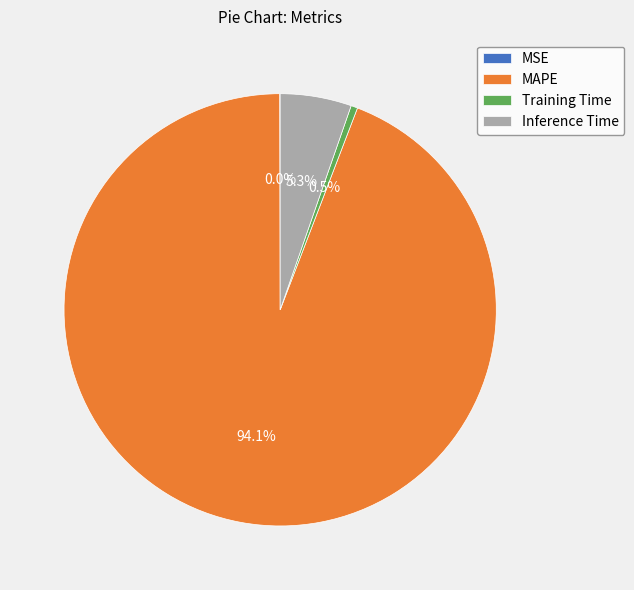

Between MAPE and Training Time, which is larger?

MAPE